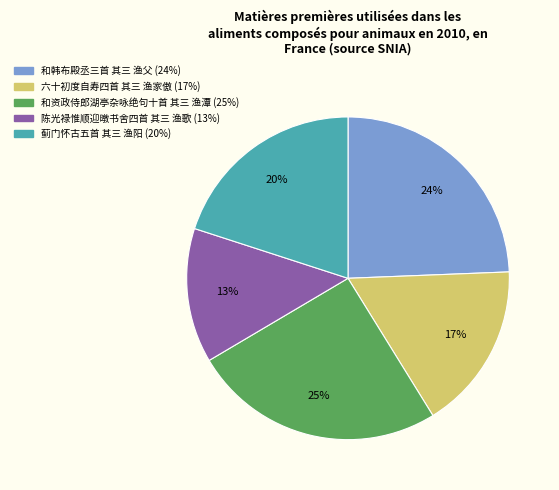

Rank the categories by value from lowest to highest.

陈光禄惟顺迎暾书舍四首 其三 渔歌, 六十初度自寿四首 其三 渔家傲, 蓟门怀古五首 其三 渔阳, 和韩布殿丞三首 其三 渔父, 和资政侍郎湖亭杂咏绝句十首 其三 渔潭